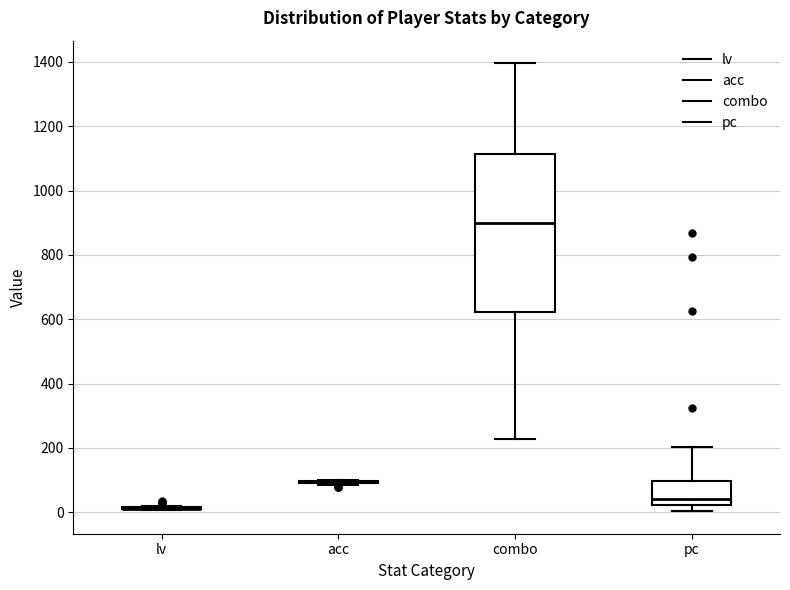

Which box is the tallest, from its lower edge to its upper edge?

combo